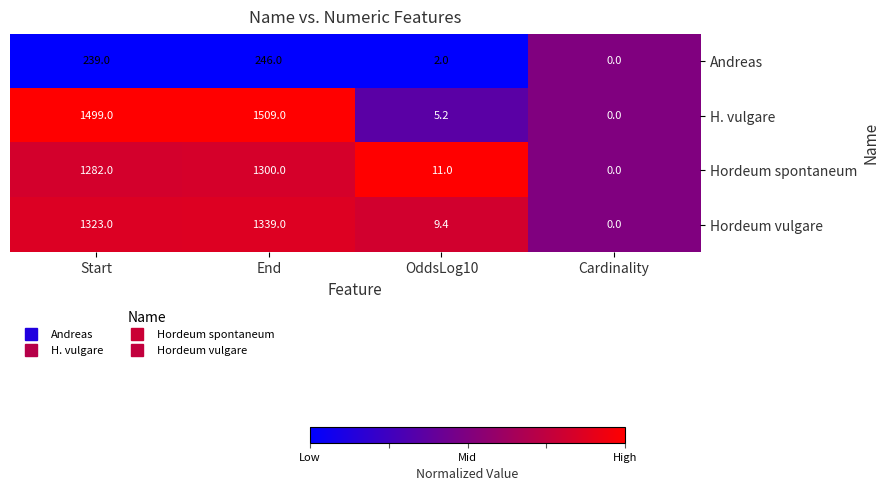

Rank the series at End from highest to lowest value.

H. vulgare, Hordeum vulgare, Hordeum spontaneum, Andreas